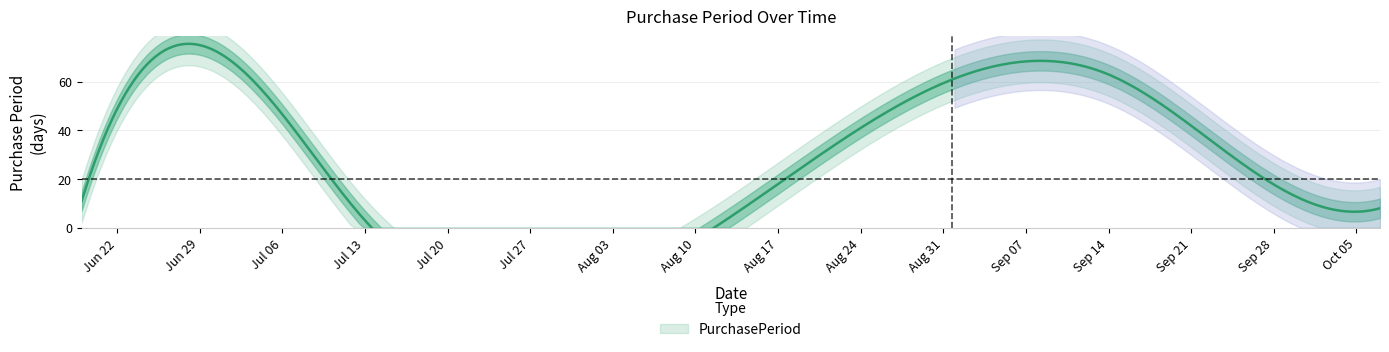

Is it true that the value at 2015-09-14 is 63?

True